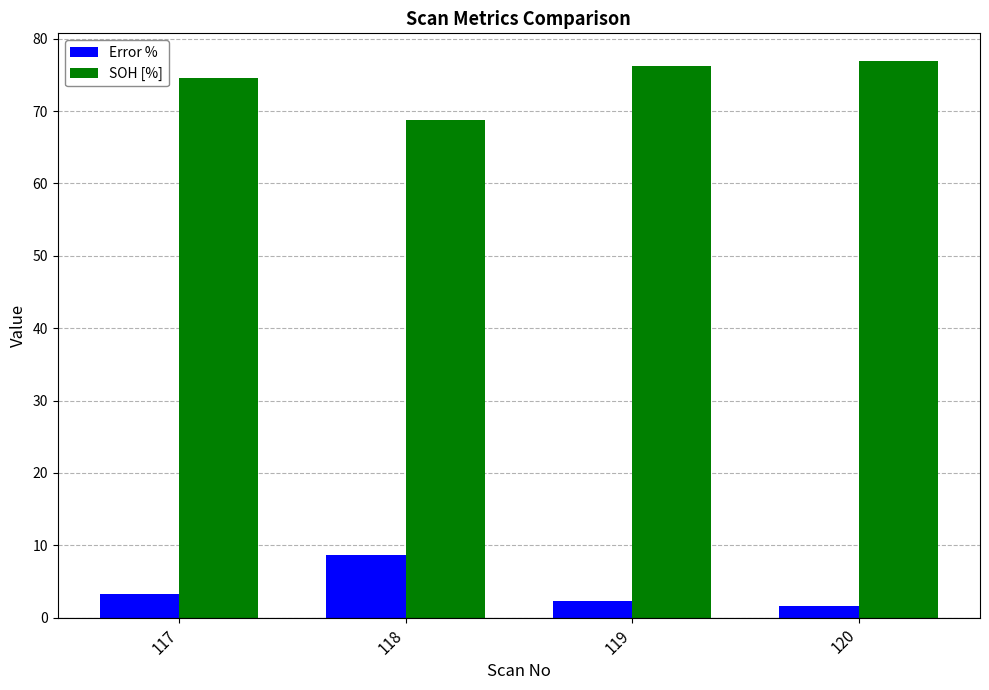

Is it true that SOH [%] equals 103.6 at 117?

False